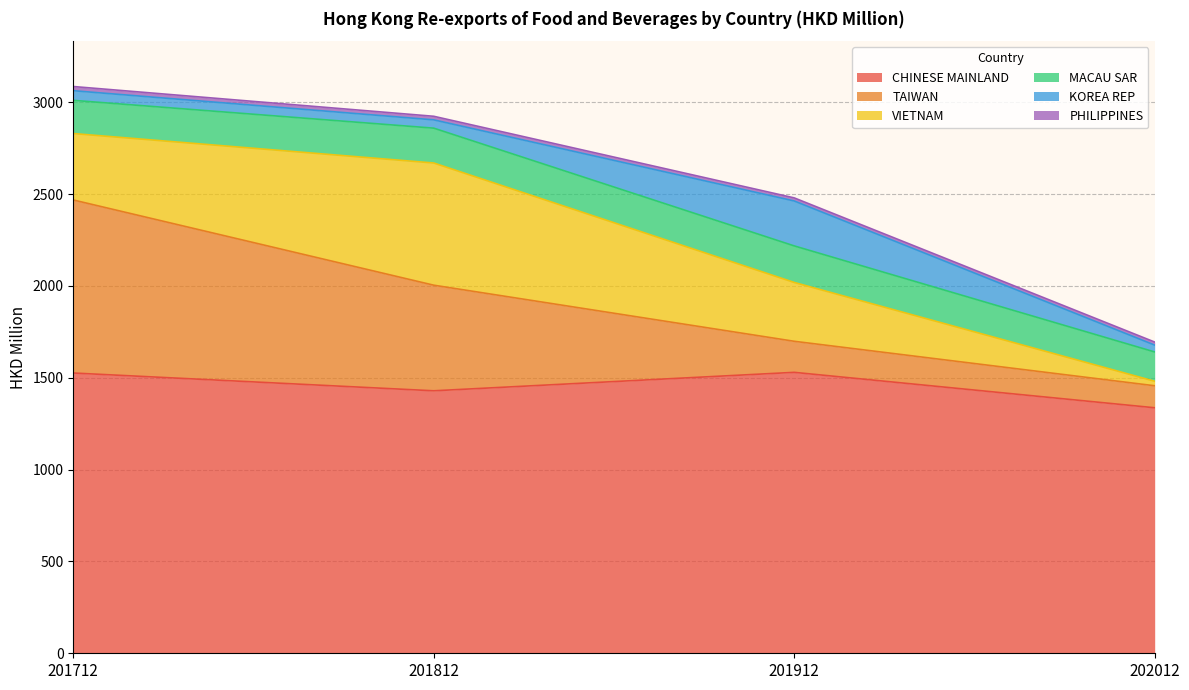

What is the total value across all series at 202012?

1694.6